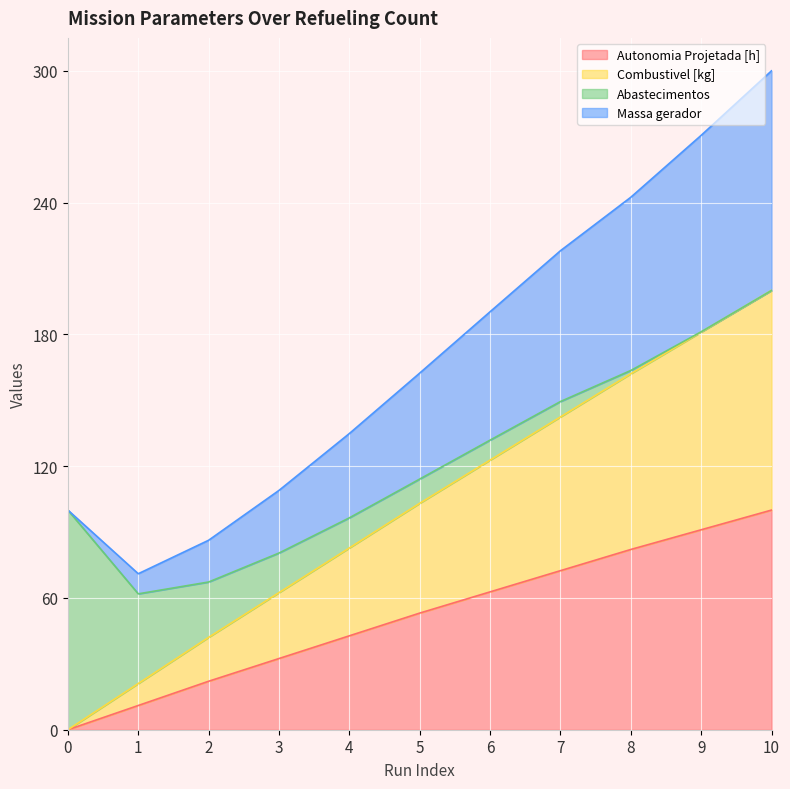

What is the highest value of the Autonomia Projetada [h] series?

100.0